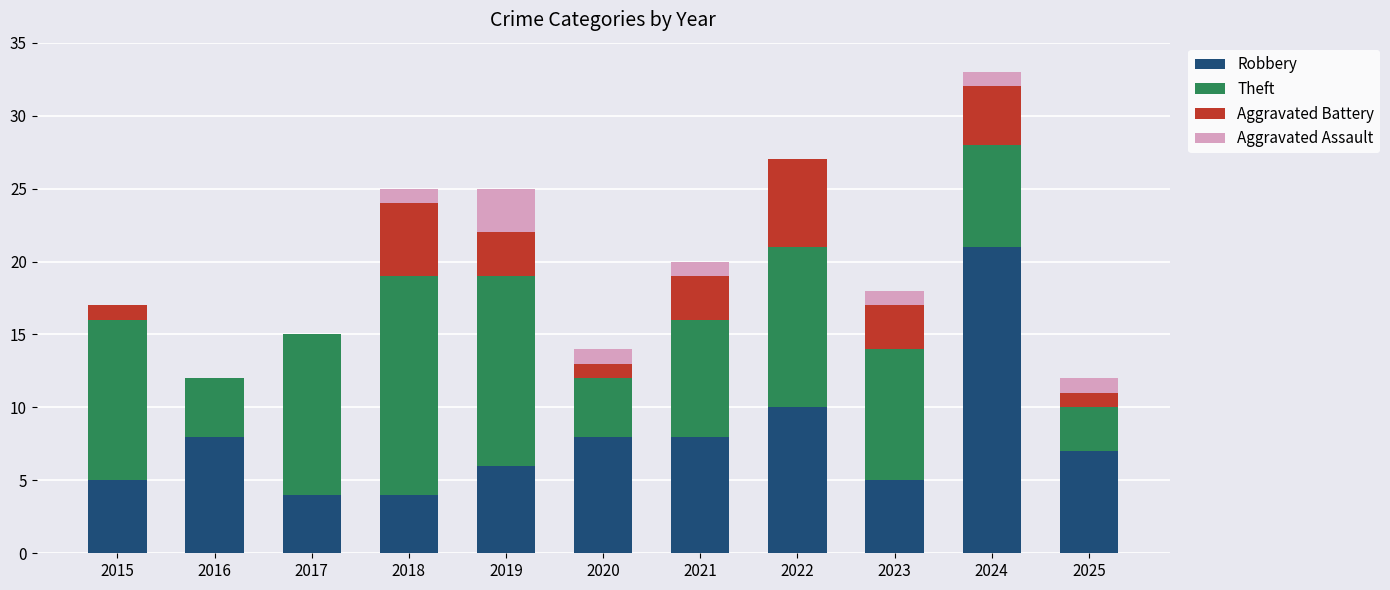

What is the highest value of the Robbery series?

21